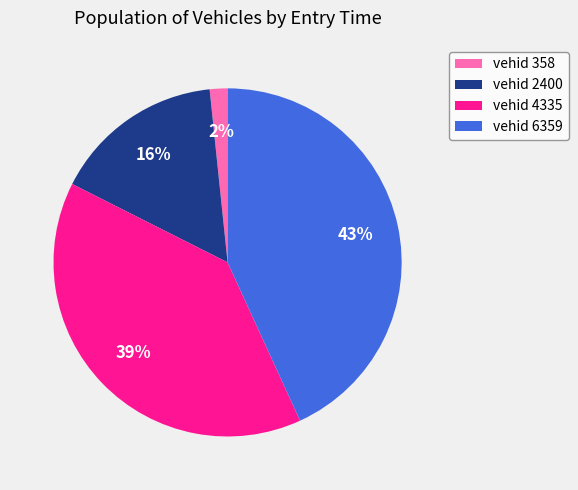

Is the sum of vehid 358 and vehid 4335 greater than half?

No